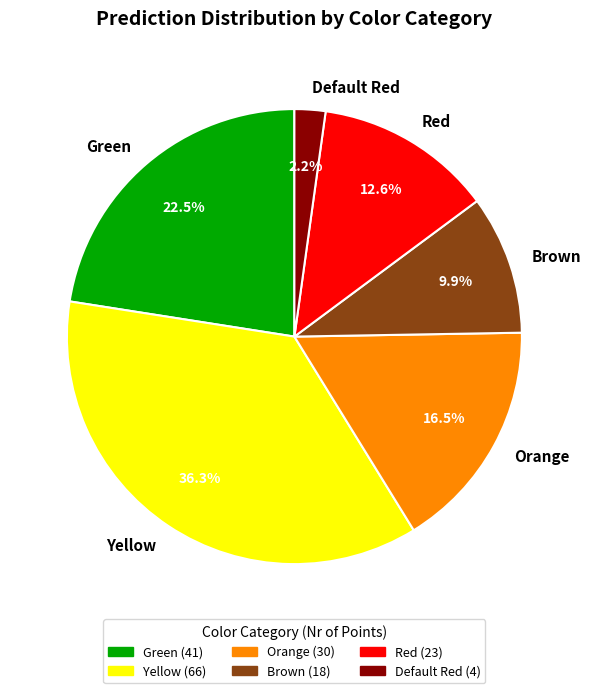

To the nearest percent, what percentage of the pie is Brown?

10%